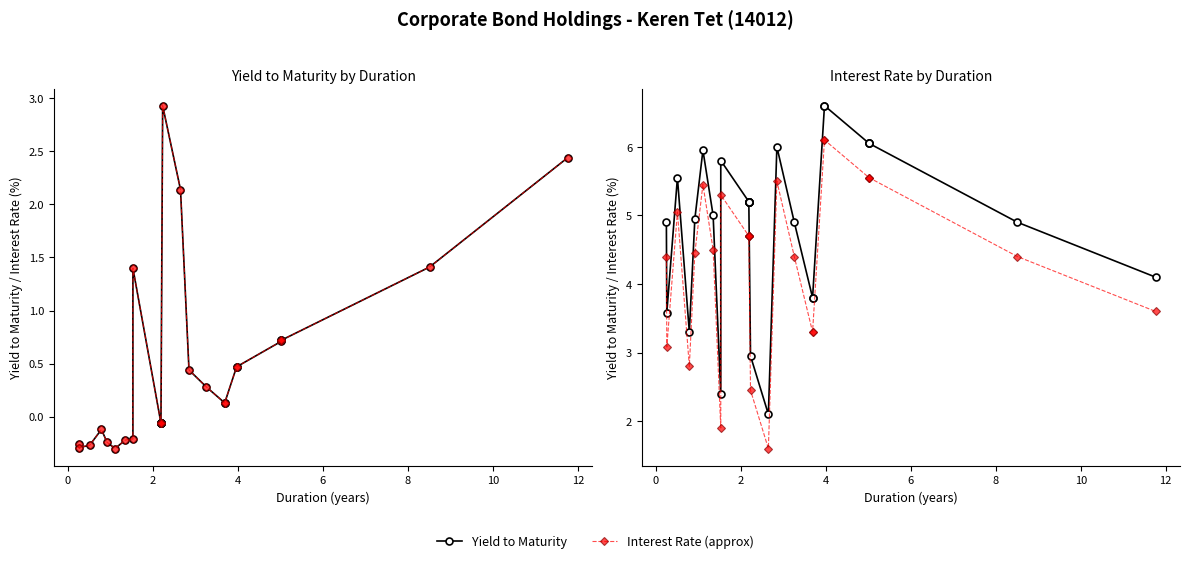

After their last crossing, which series has the higher values: Interest Rate (approx) or Interest Rate?

Interest Rate